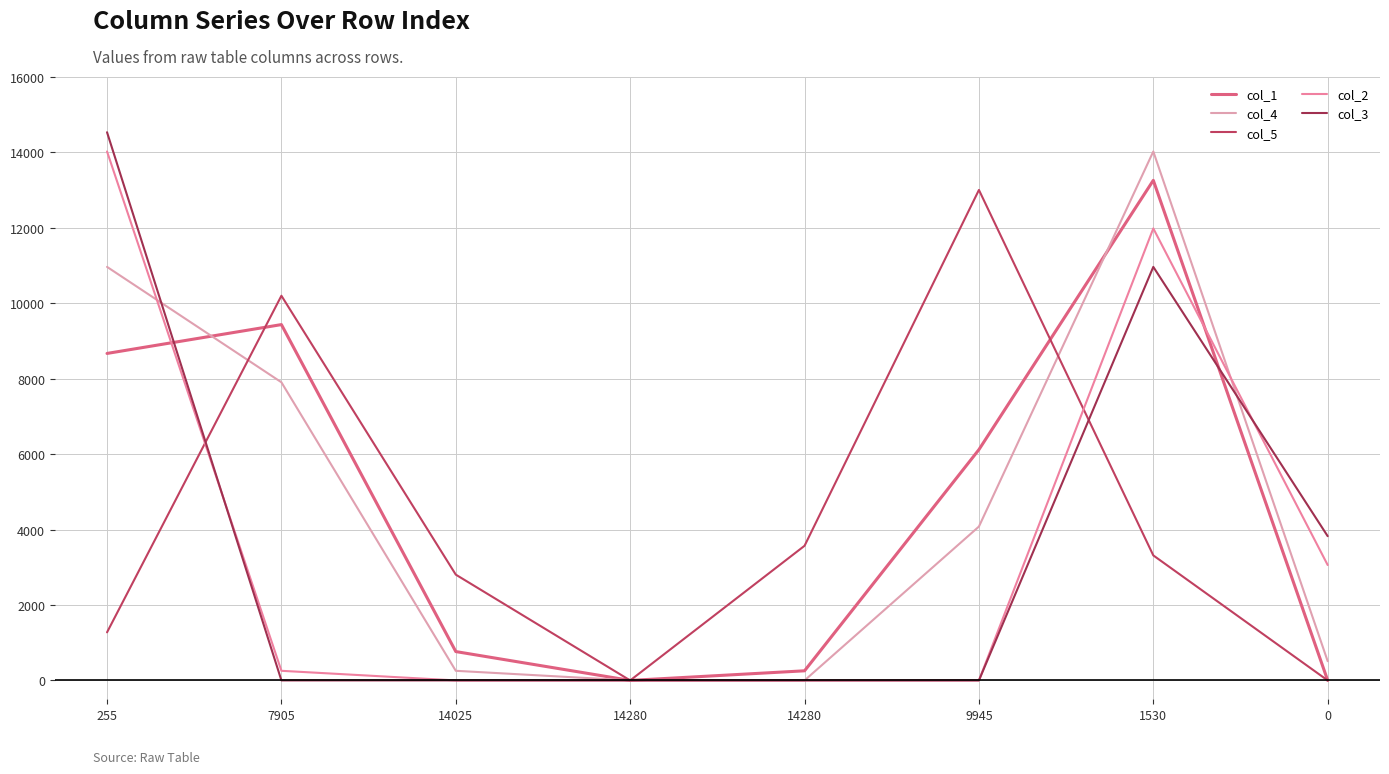

What is the average value of the col_1 series?

4813